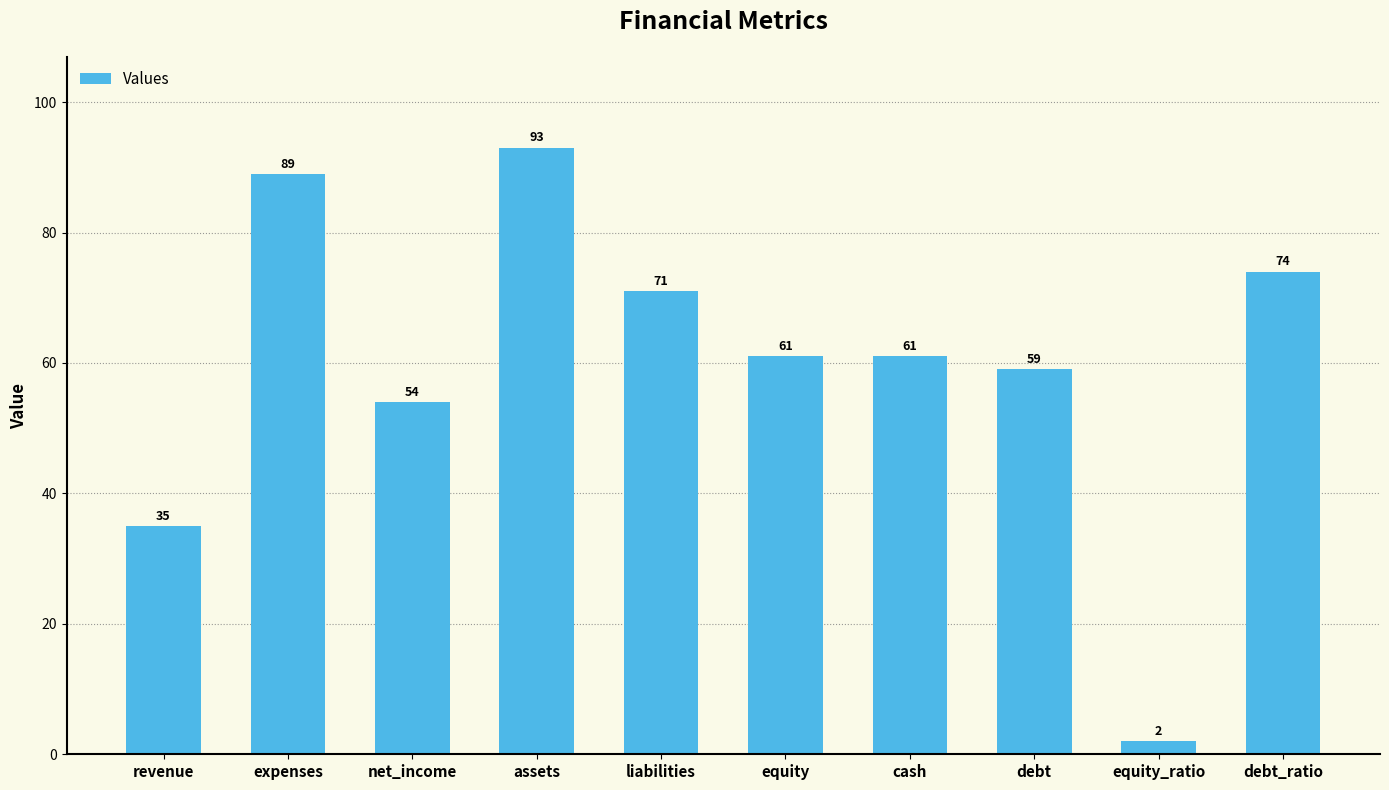

Does the chart contain any negative values?

No